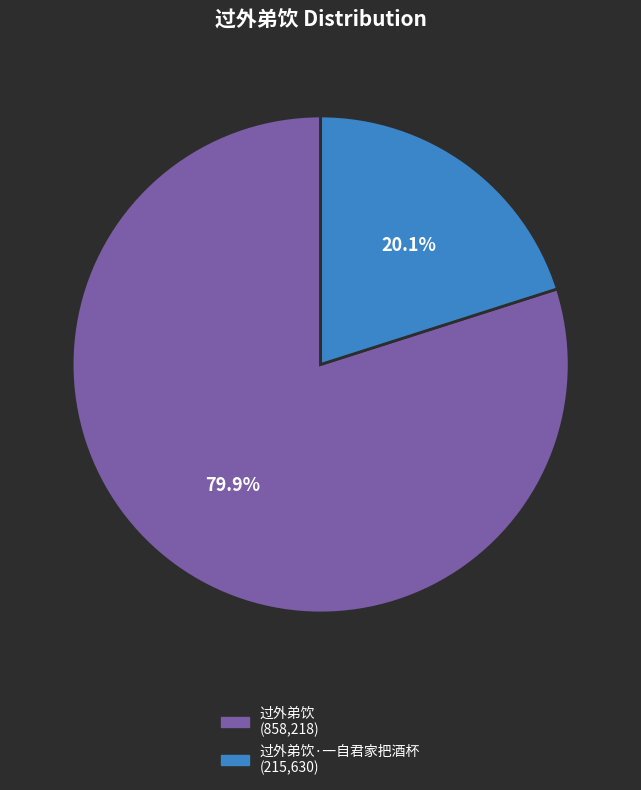

Is there a majority slice in this chart?

Yes